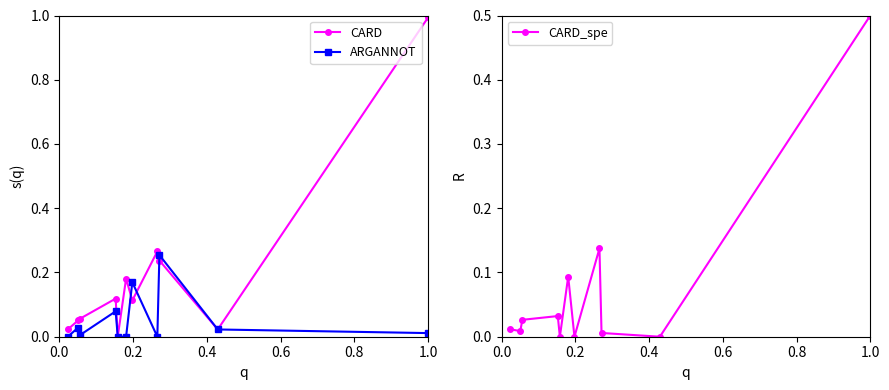

How many values in the CARD_spe series exceed 0?

8